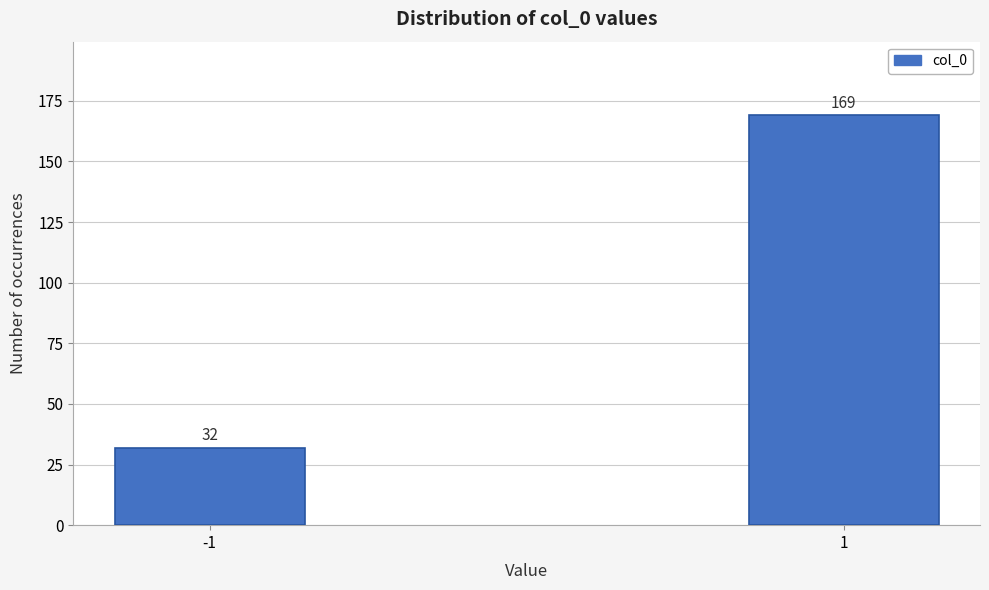

Reading left to right, extract all data points from this chart.

-1=32	1=169